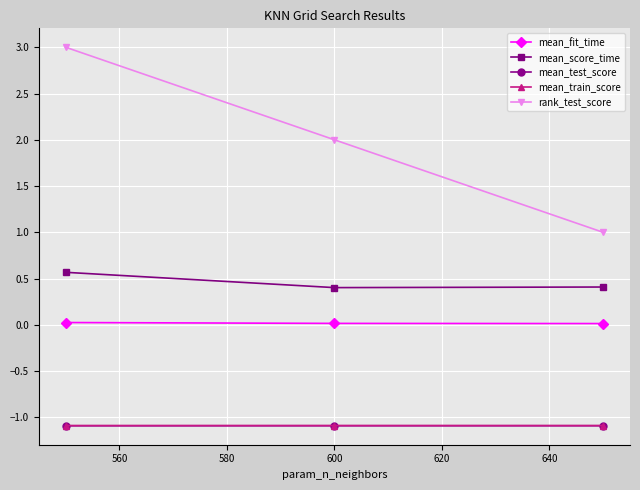

What is the maximum value for rank_test_score?

3.0